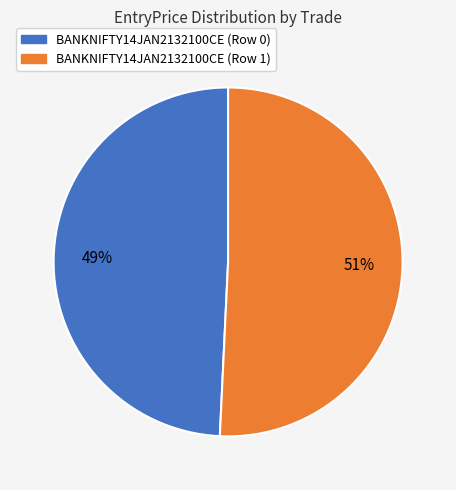

What percentage is the BANKNIFTY14JAN2132100CE (Row 0) slice, to the nearest percent?

49%